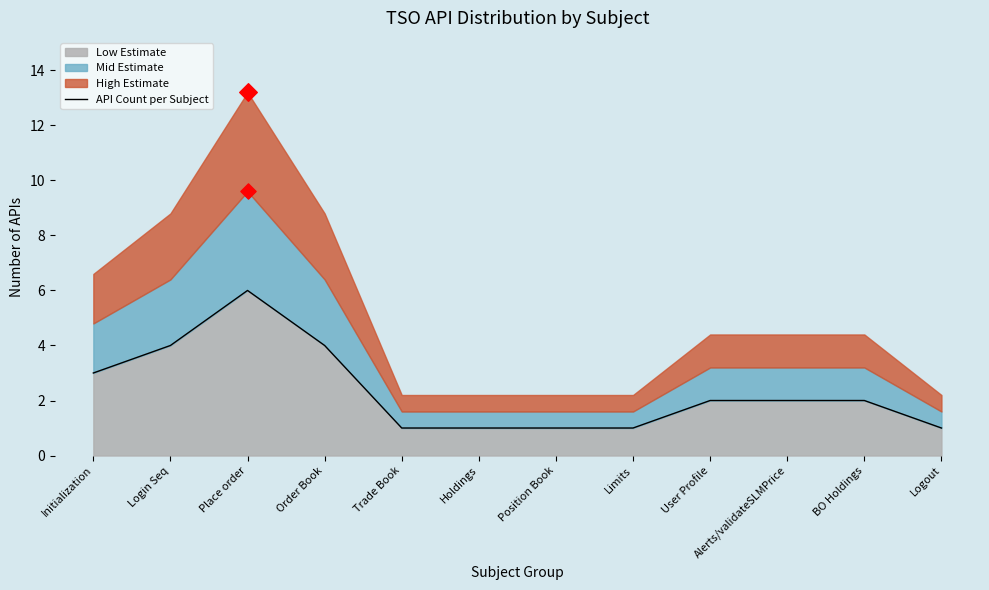

Between Trade Book and BO Holdings, which is larger?

BO Holdings